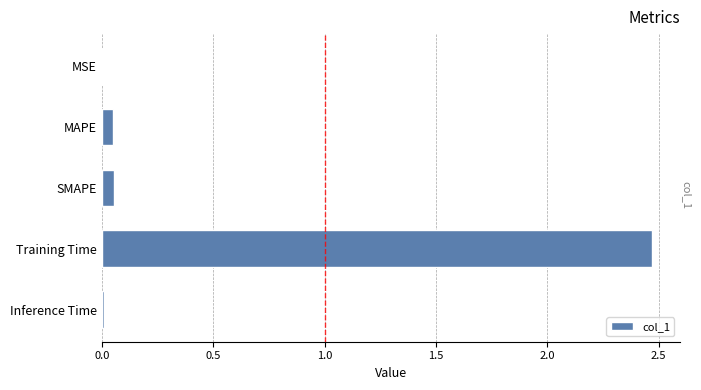

What is the sum of all values?

2.6